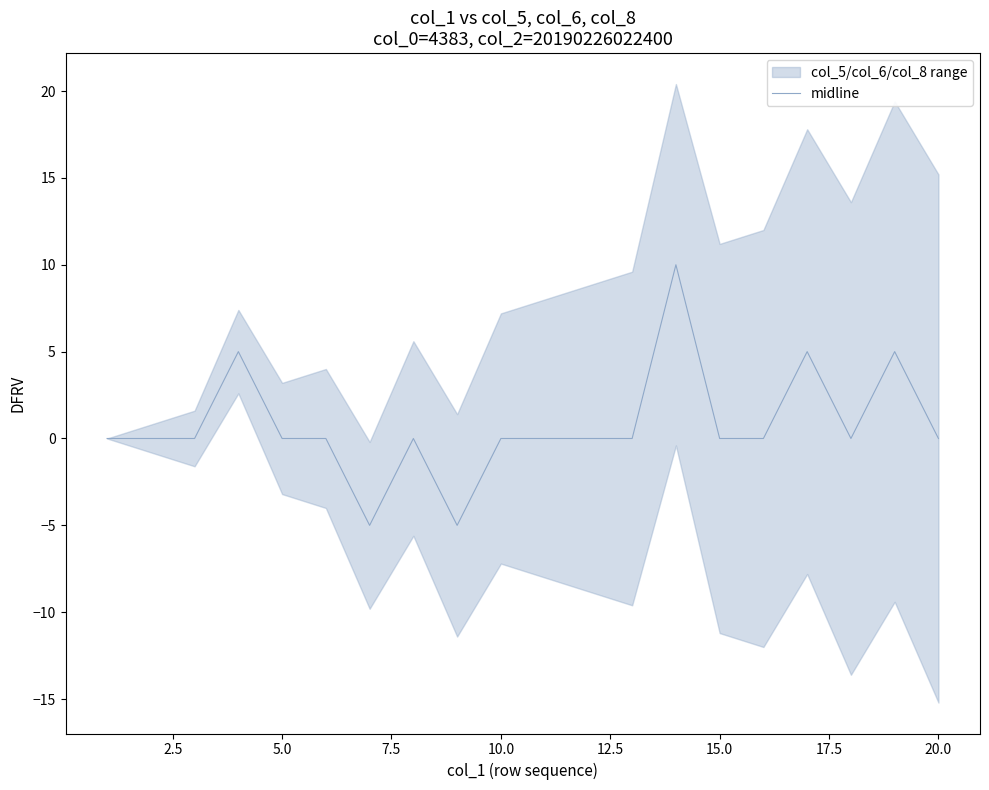

What is the difference between the second highest and second lowest values?

10.0